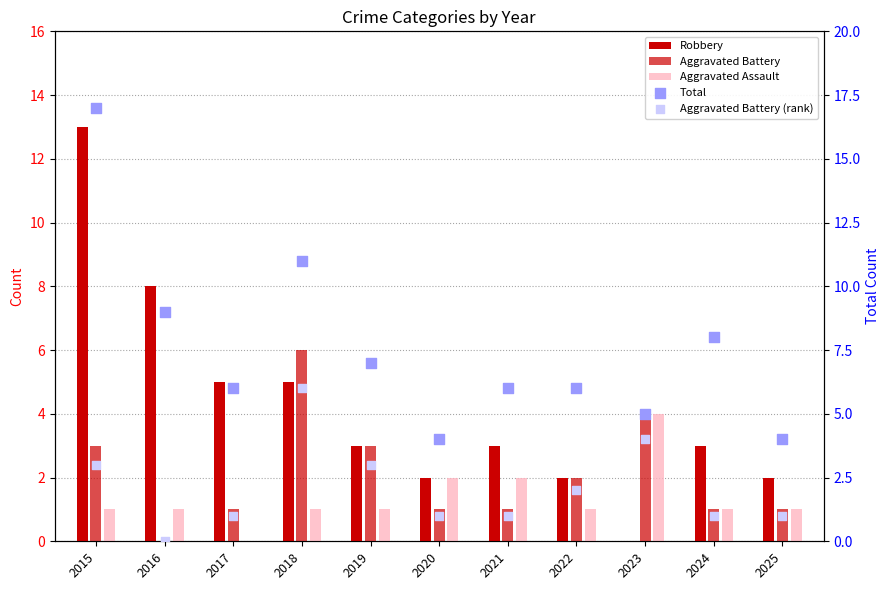

Which series reaches the maximum Y coordinate?

Total